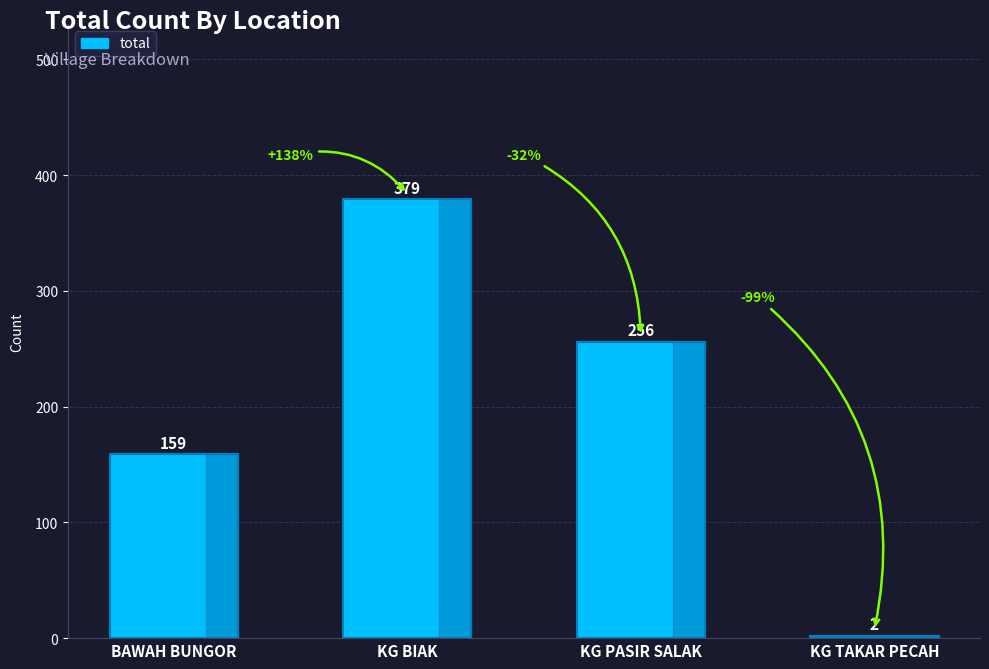

What is the difference between the maximum and minimum values?

377